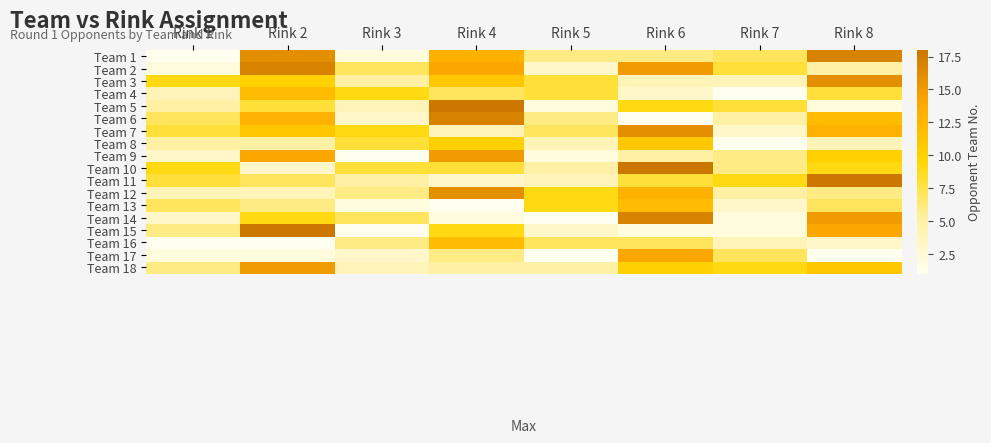

Count the number of data series in this chart.

18